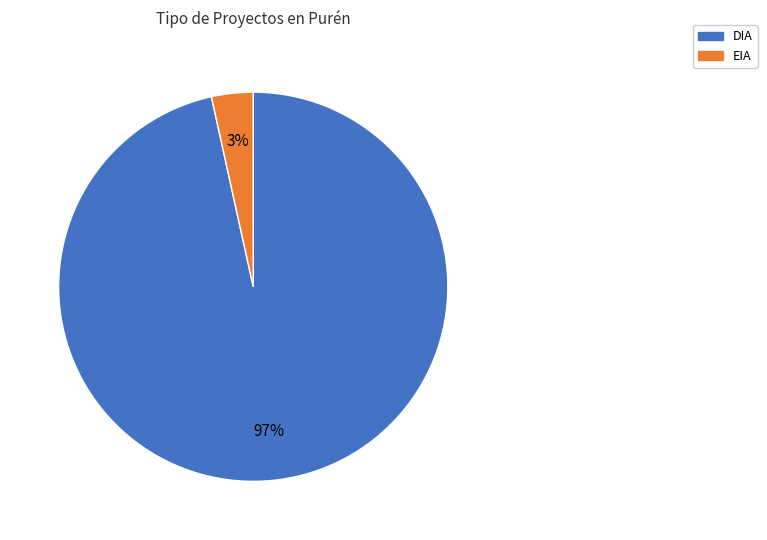

Is it true that DIA is 97% of the pie?

True